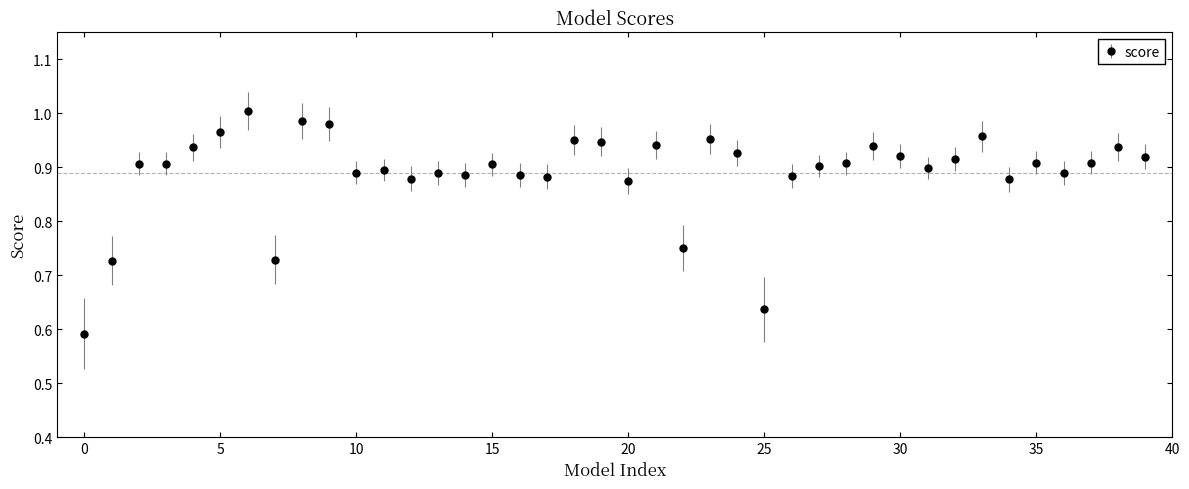

True or false: the data has more than 0 interior local peaks.

True